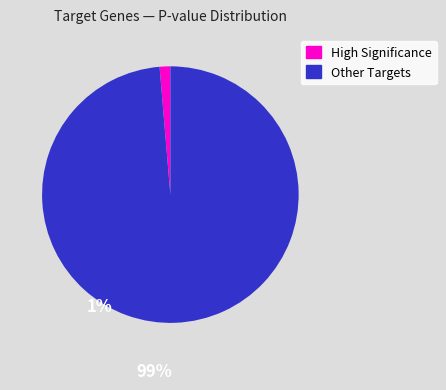

Is High Significance the majority of the pie?

No